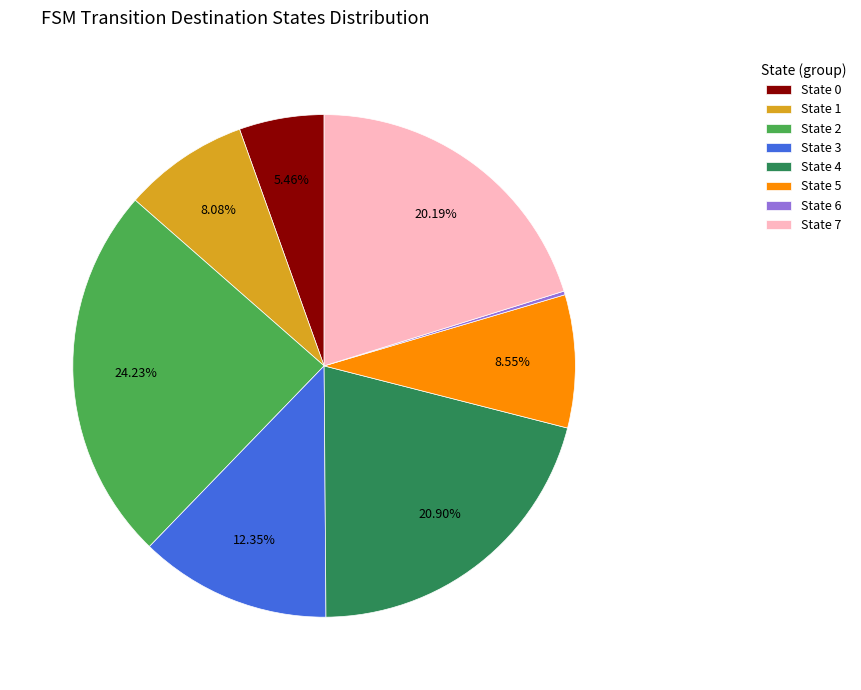

Is it true that State 5 is 9% of the pie?

True